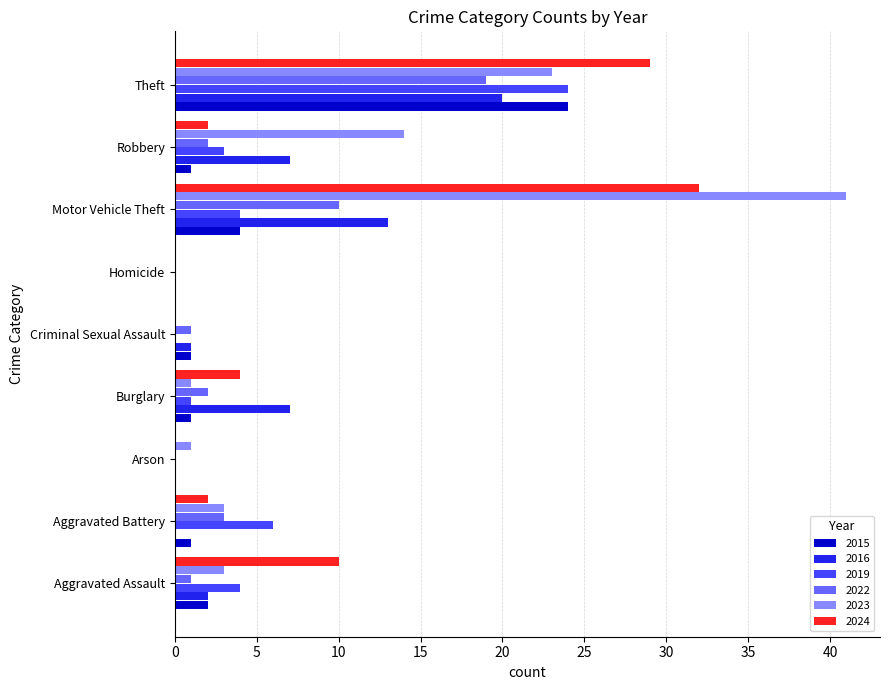

What is the sum of all 2016 values?

50